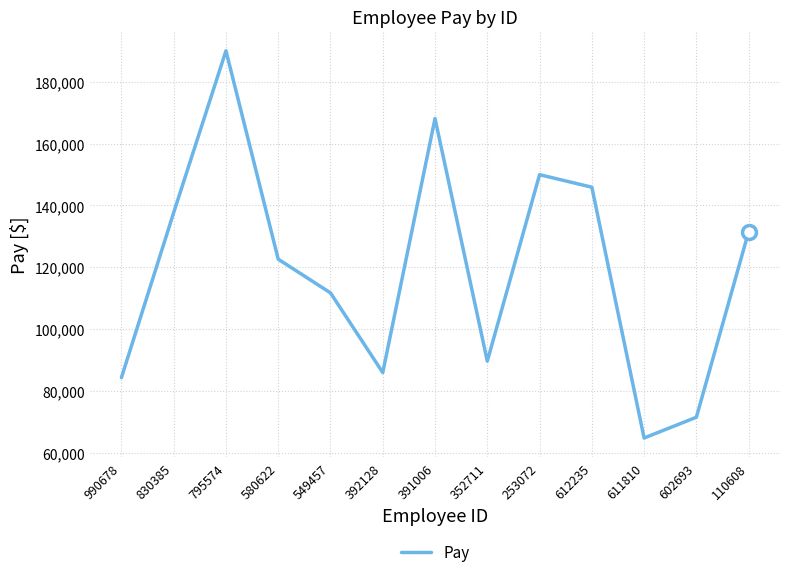

What is the change in value from 990678 to 352711?

+5338